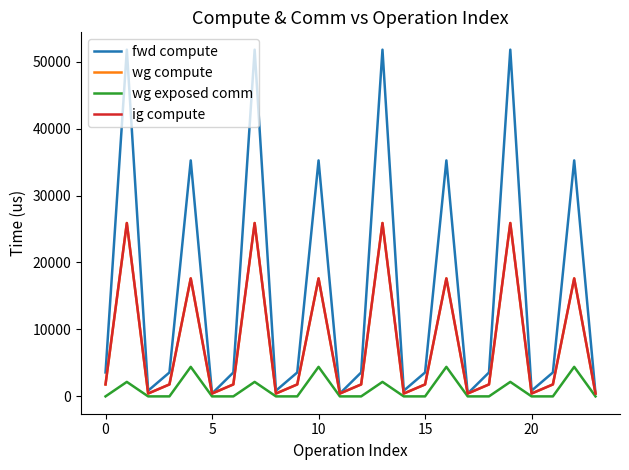

Reading left to right, extract all data points from this chart.

fwd compute: 3571.7	51778.4	853.6	3571.7	35241.2	426.8	3571.7	51778.4	853.6	3571.7	35241.2	426.8	3571.7	51778.4	853.6	3571.7	35241.2	426.8	3571.7	51778.4	853.6	3571.7	35241.2	426.8
wg compute: 1785.9	25889.2	426.8	1785.9	17620.6	426.8	1785.9	25889.2	426.8	1785.9	17620.6	426.8	1785.9	25889.2	426.8	1785.9	17620.6	426.8	1785.9	25889.2	426.8	1785.9	17620.6	426.8
wg exposed comm: 0.0	2164.3	0.0	0.0	4408.8	0.0	0.0	2164.3	0.0	0.0	4408.8	0.0	0.0	2164.3	0.0	0.0	4408.8	0.0	0.0	2164.3	0.0	0.0	4408.8	0.0
ig compute: 1785.9	25889.2	426.8	1785.9	17620.6	426.8	1785.9	25889.2	426.8	1785.9	17620.6	426.8	1785.9	25889.2	426.8	1785.9	17620.6	426.8	1785.9	25889.2	426.8	1785.9	17620.6	426.8